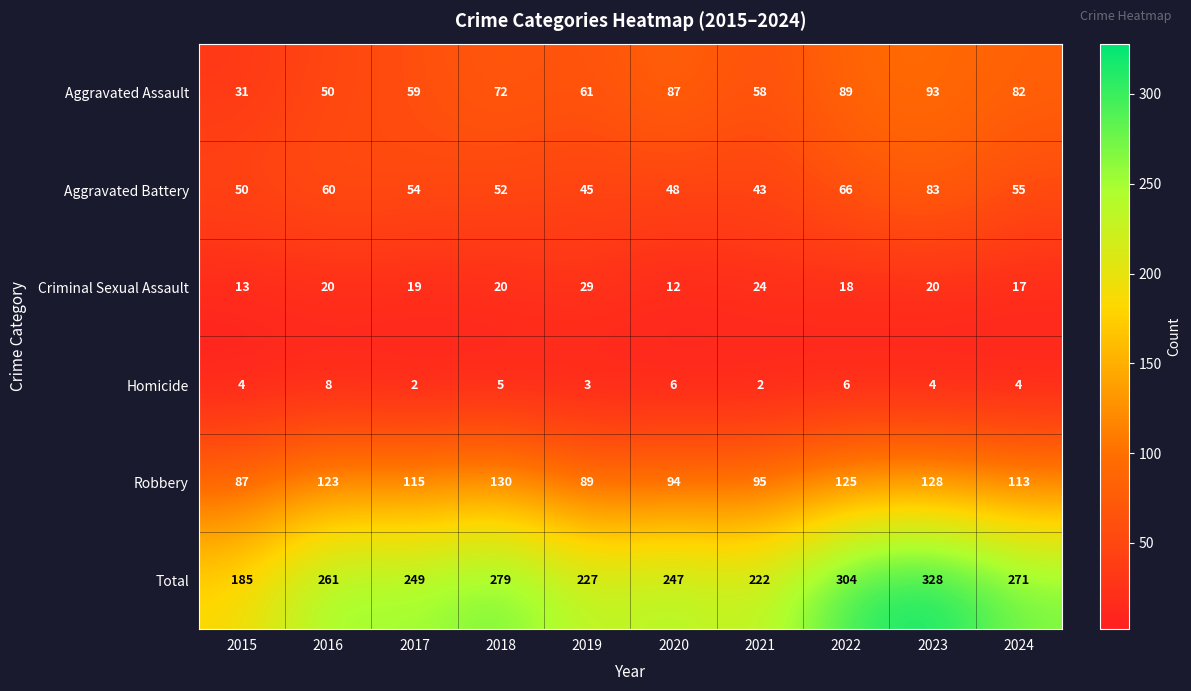

Which series has the largest total across all categories?

Total